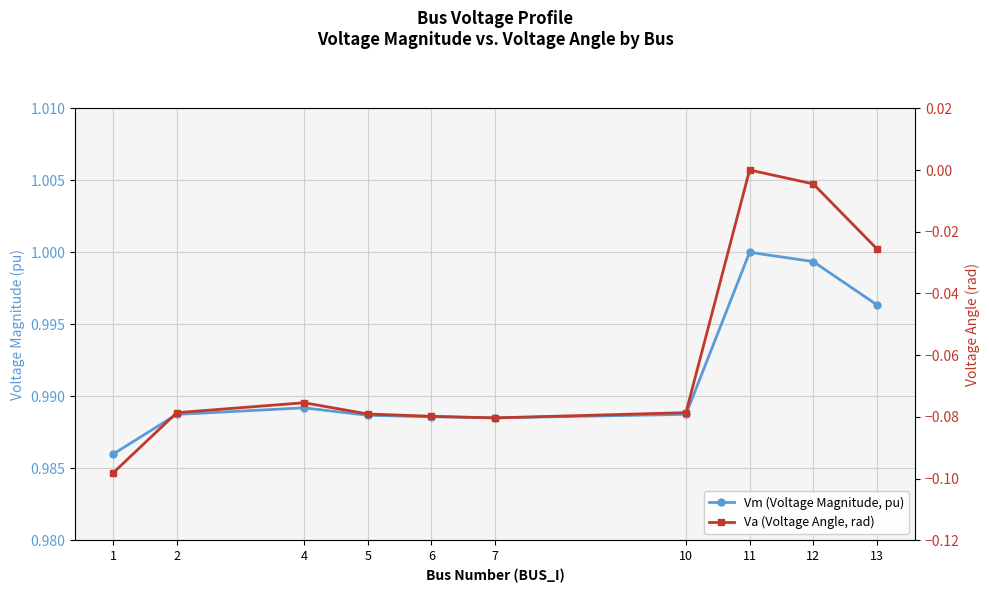

Which series has the widest spread of values?

Va (Voltage Angle, rad)